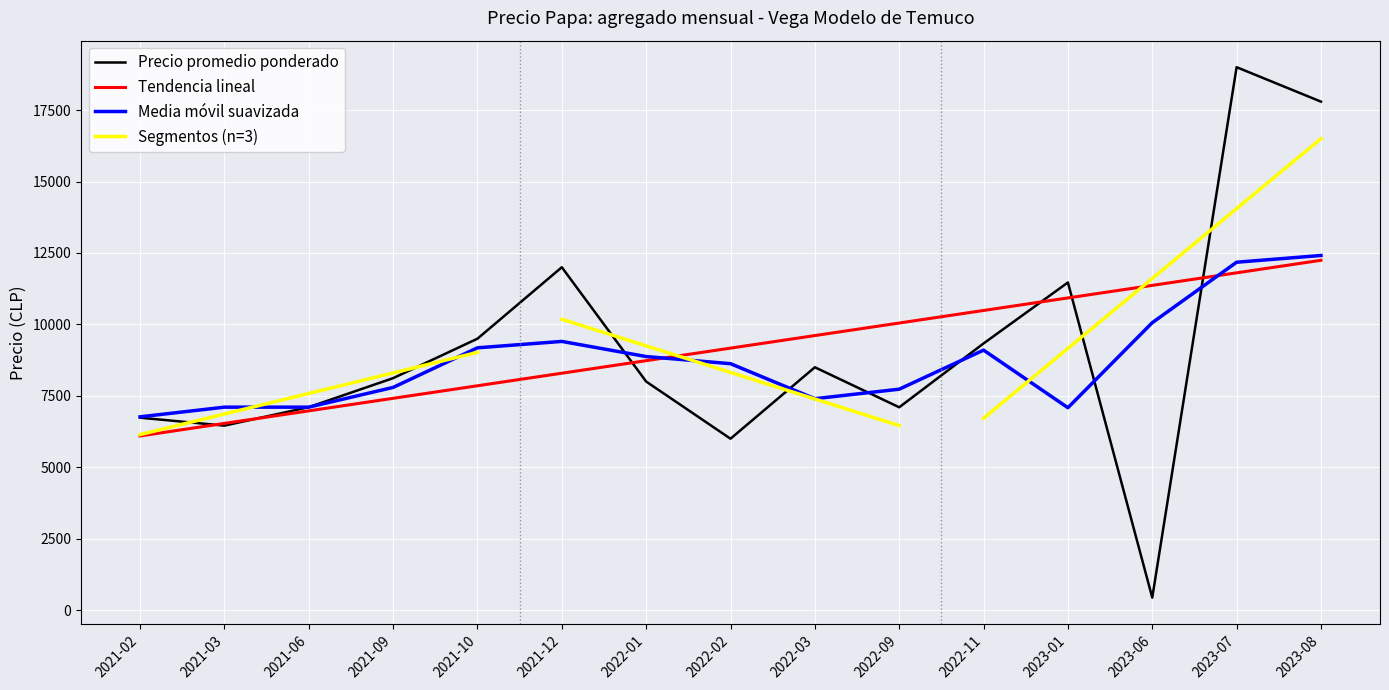

The value of Tendencia lineal at 2023-01 is 15248.3. True or false?

False